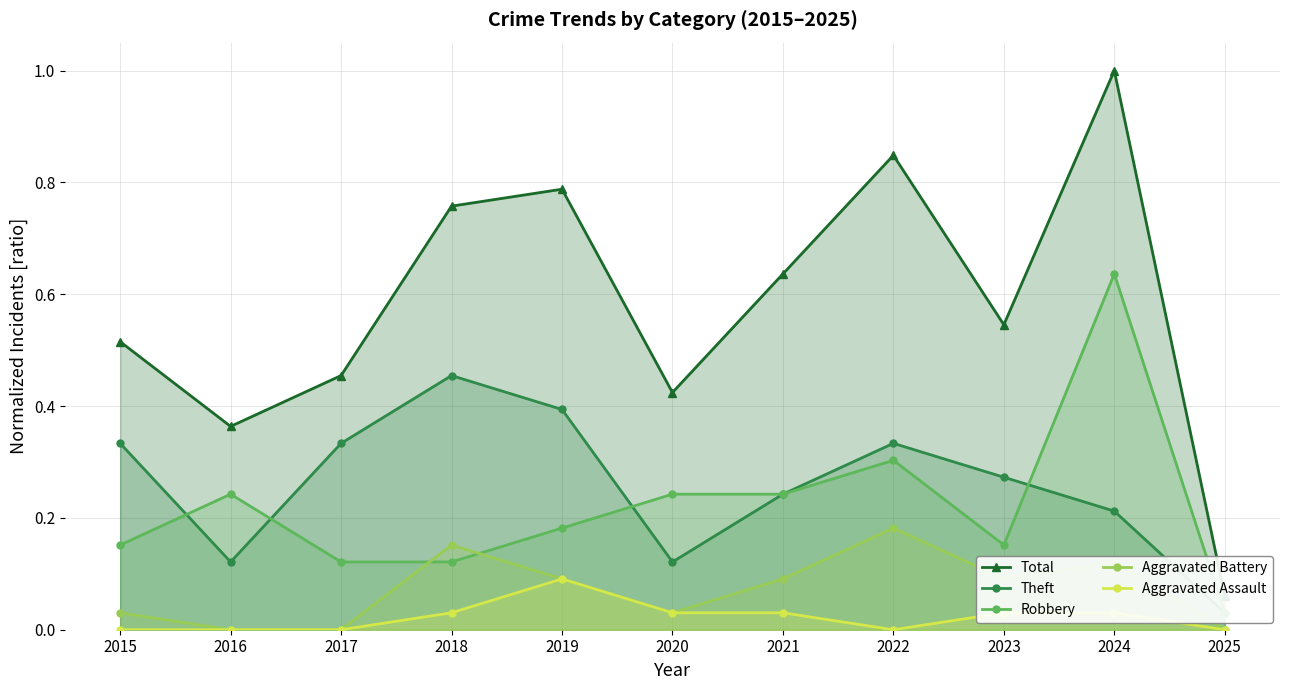

Between 2021 and 2018, which is larger?

2018